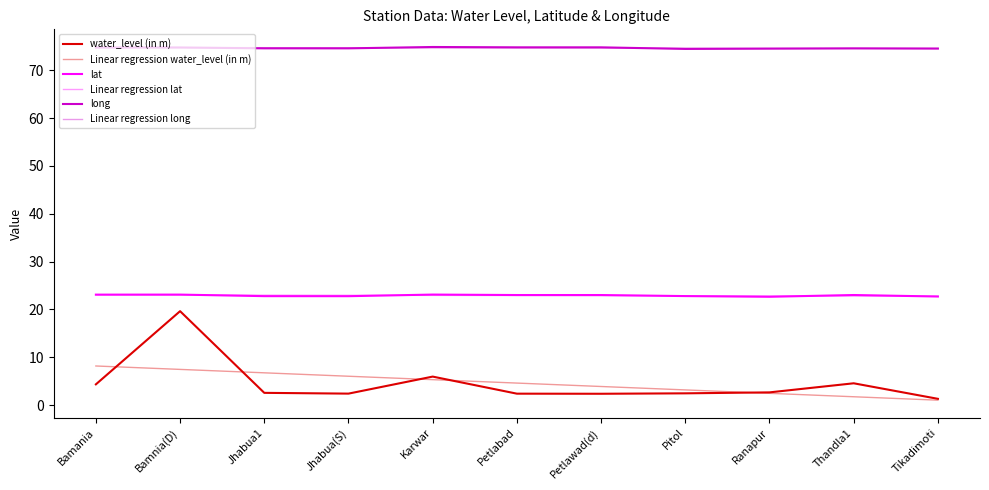

What is the smallest value displayed?

1.0